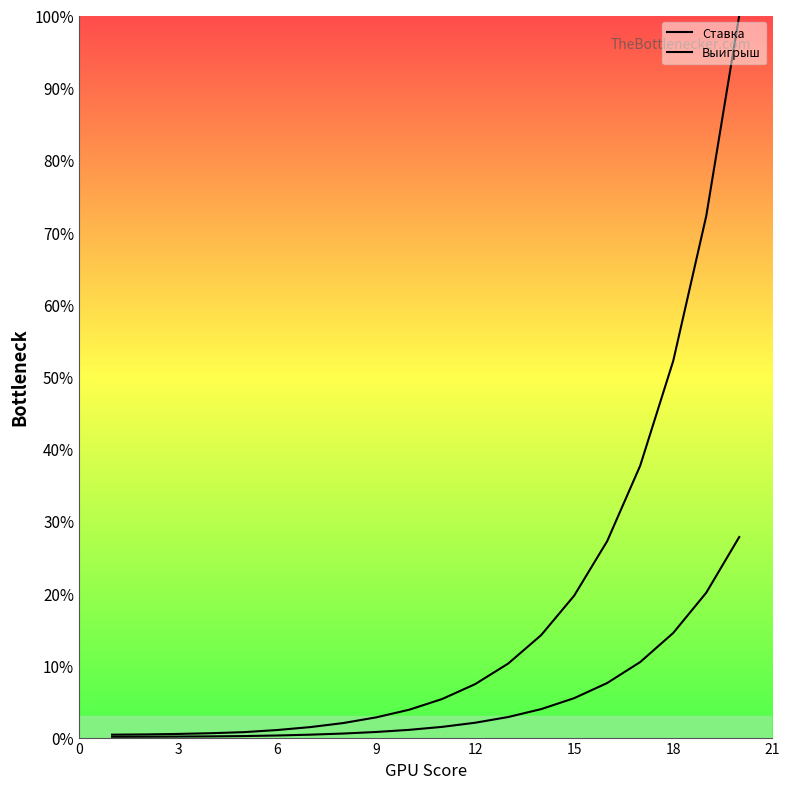

What is the value of the Выигрыш point at the 11th from the left?

5.3